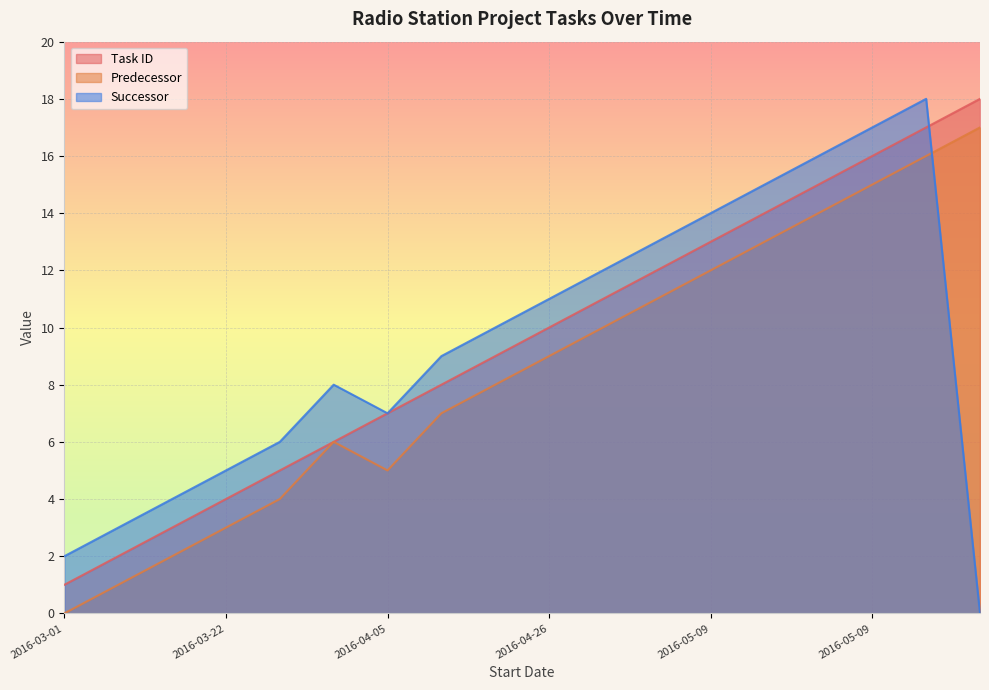

True or false: Task ID has a value of 4 at 2016-05-20.

False